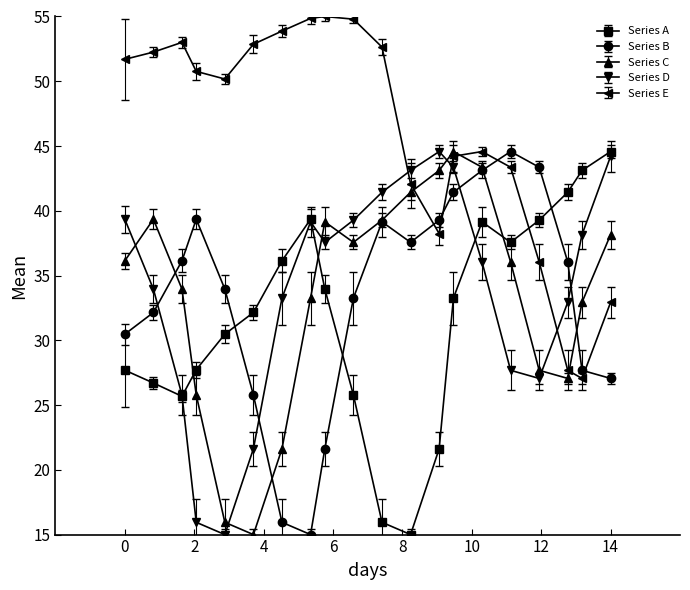

What is the value of the Series D point at the 10th from the left?

39.3